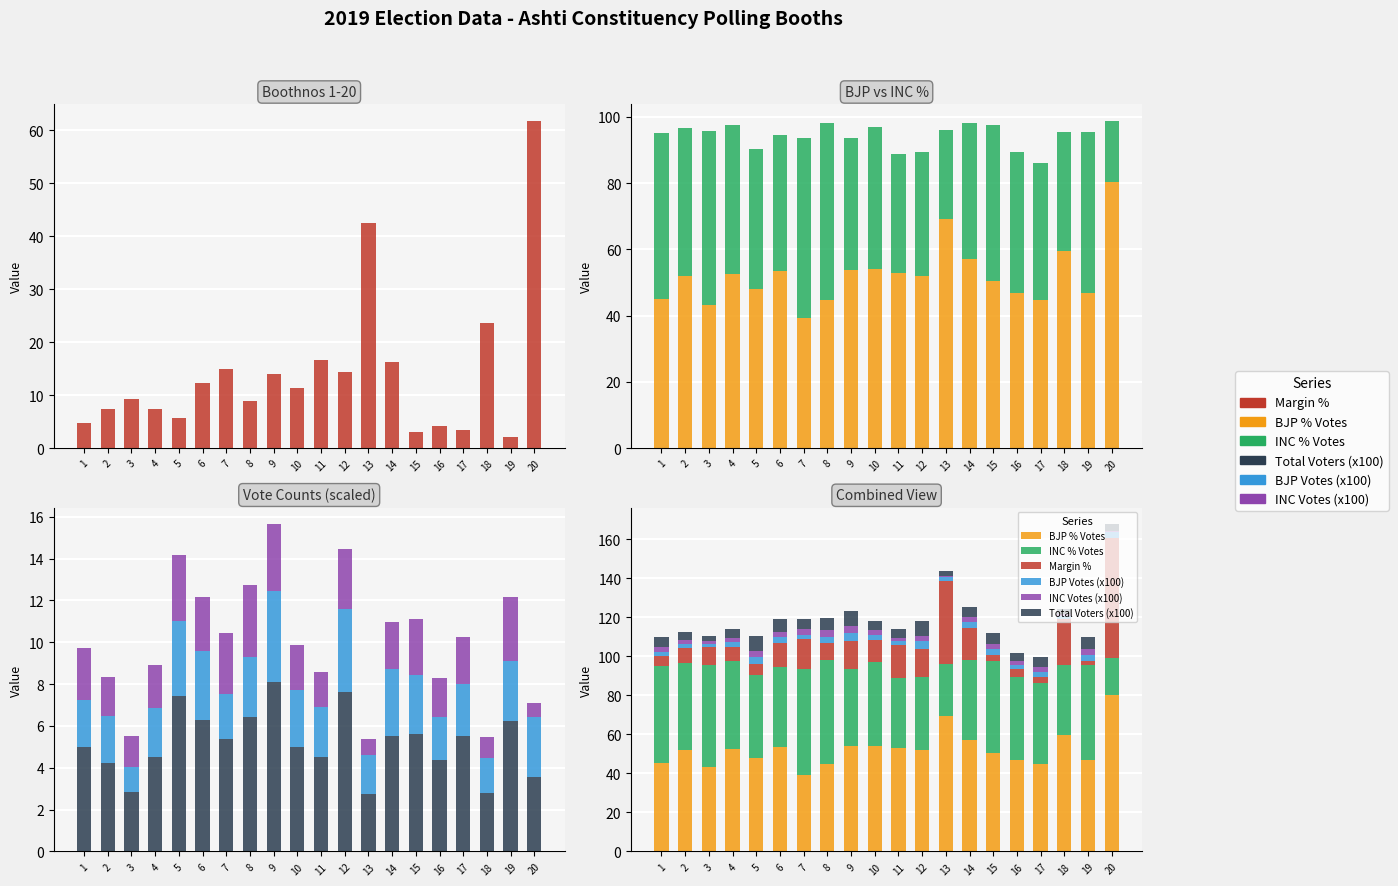

At 7, list the series in order from smallest to largest.

BJP Votes (x100), INC Votes (x100), Total Voters (x100), Margin %, BJP % Votes, INC % Votes